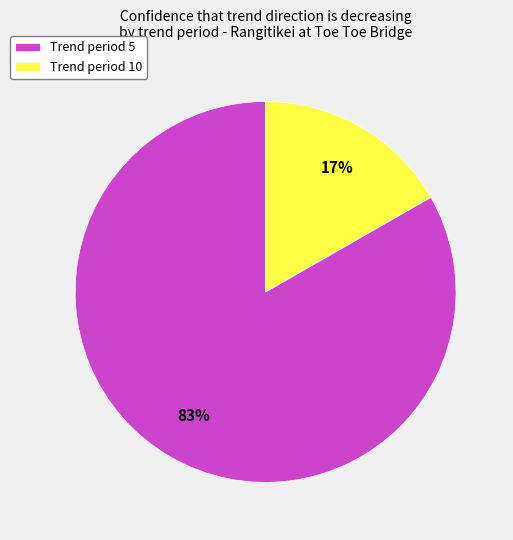

Between Trend period 10 and Trend period 5, which is larger?

Trend period 5